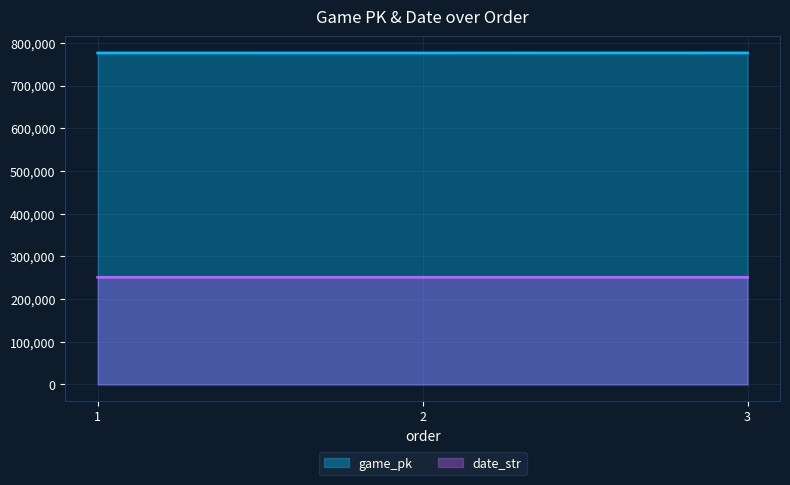

Does the chart have visible grid lines?

Yes